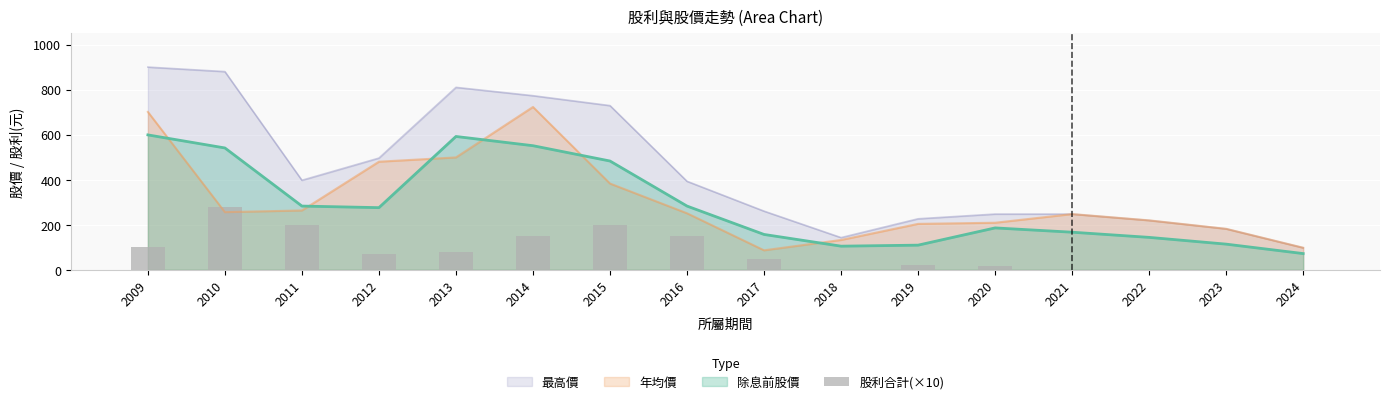

True or false: 最高價 and 除息前股價 cross at least once.

False